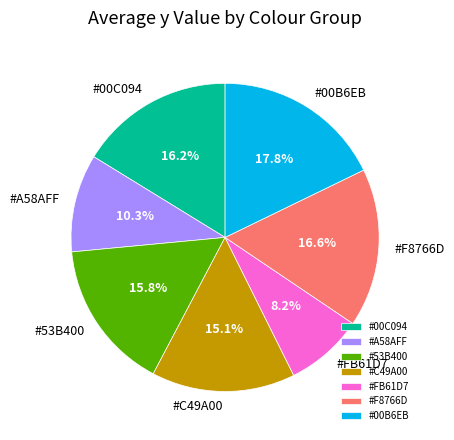

Count the number of slices in the pie.

7